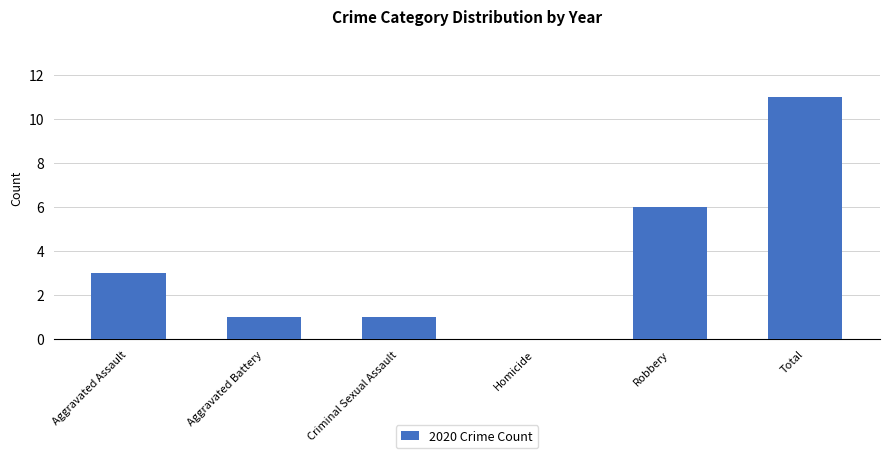

The value at Aggravated Assault is 3. True or false?

True